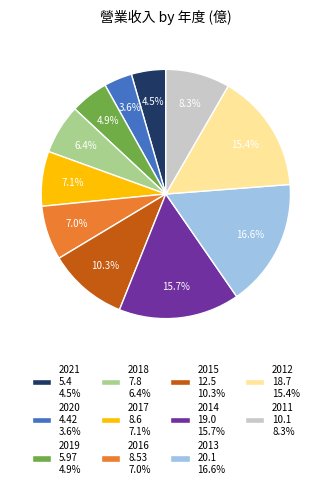

What is the ratio of the value at 2021 5.4 4.5% to the value at 2013 20.1 16.6%?

0.3